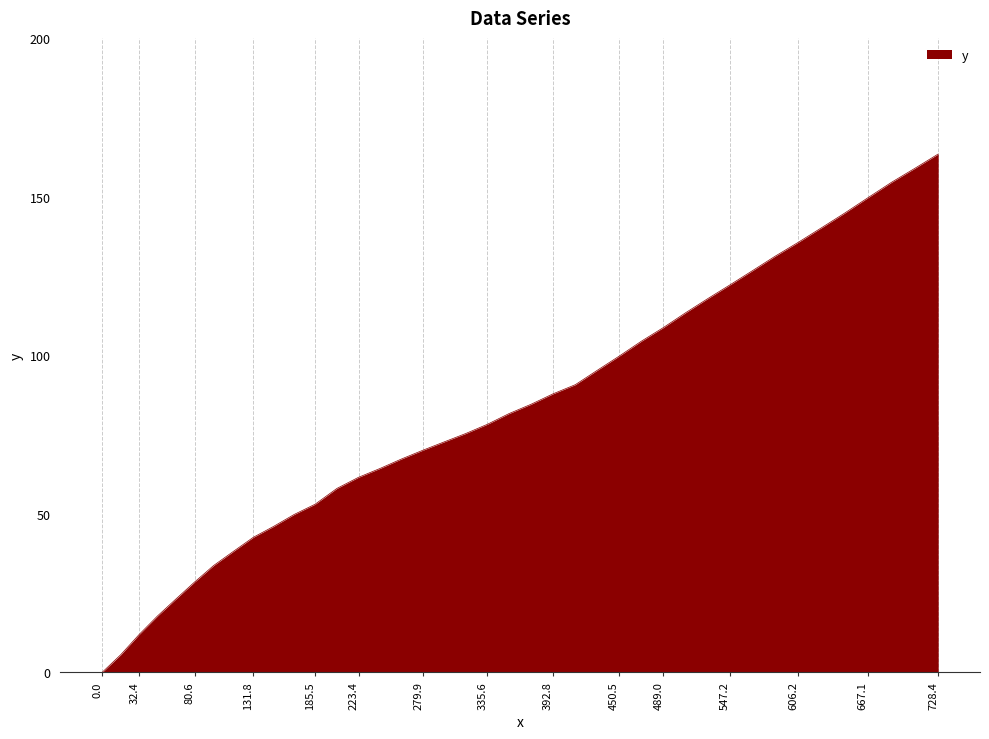

What is the average value?

82.7